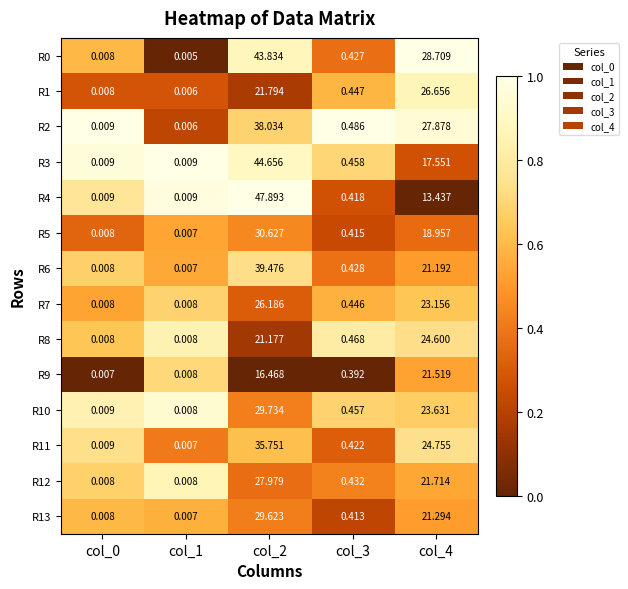

Is the value of R8 at col_3 greater than the value of R1 at col_3?

Yes